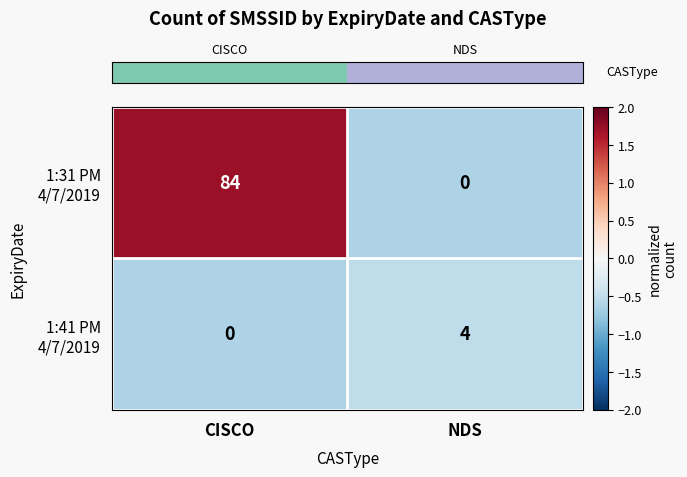

What is the total value across all series at NDS?

4